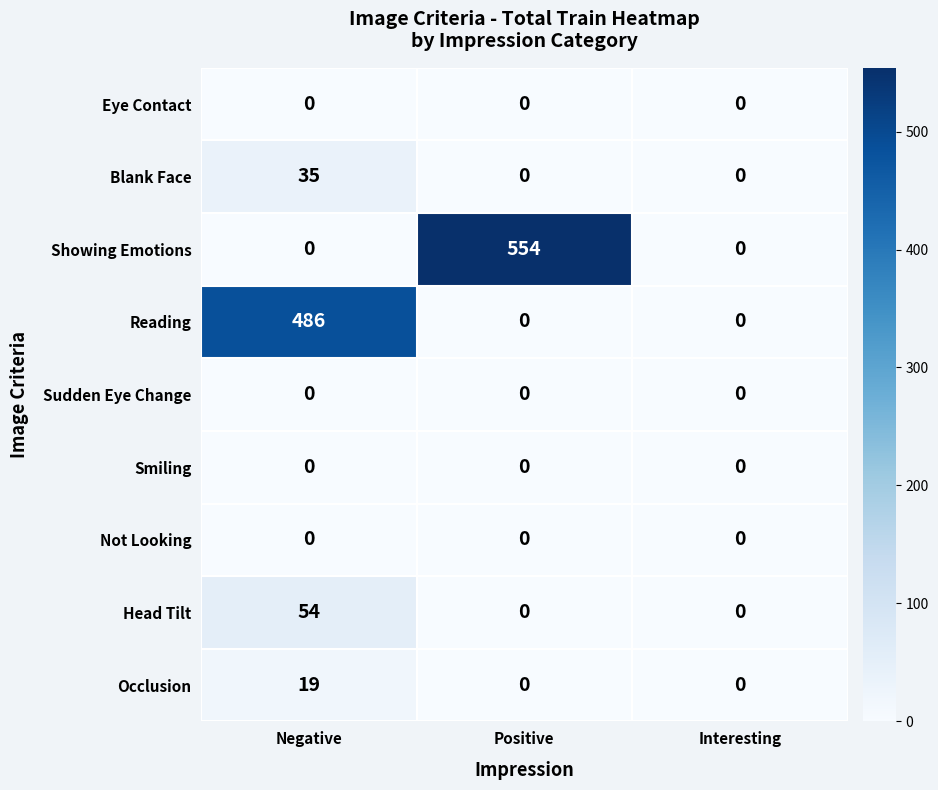

Which series changed the most between Positive and Interesting?

Showing Emotions